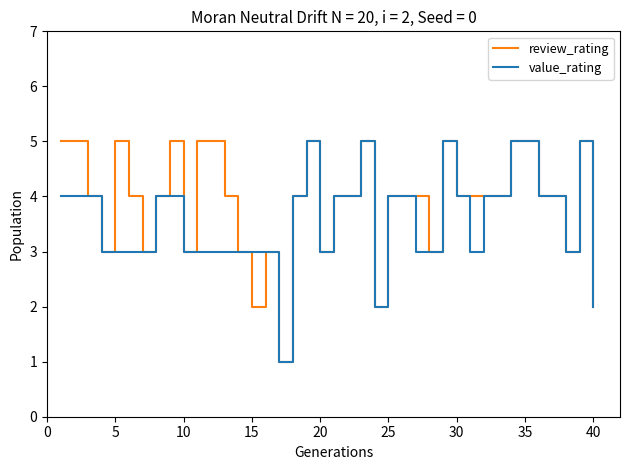

What is the average value of the value_rating series?

4